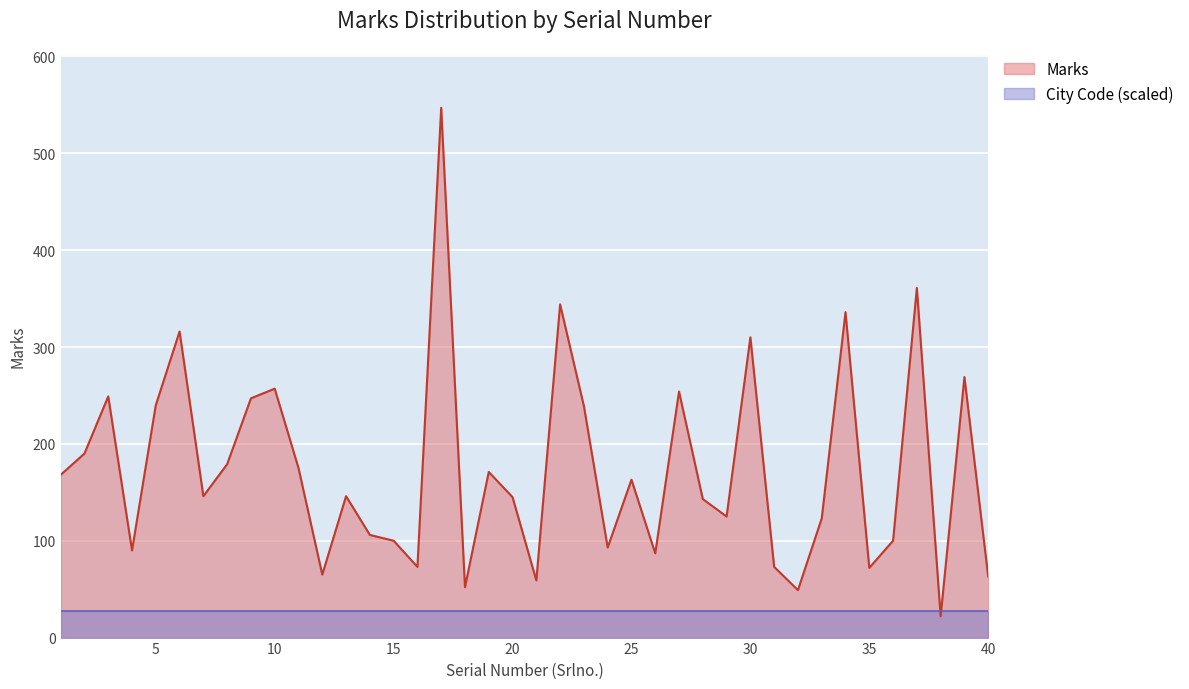

What is the sum of all values?

6947